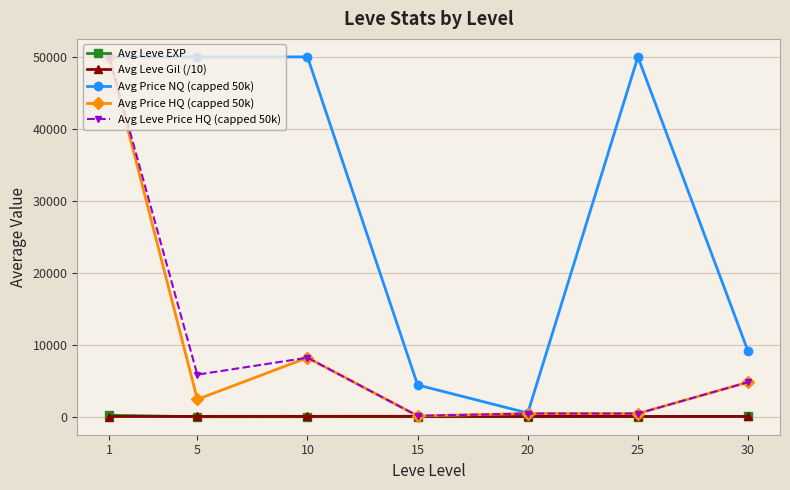

At which category is the sum across all series the highest?

1